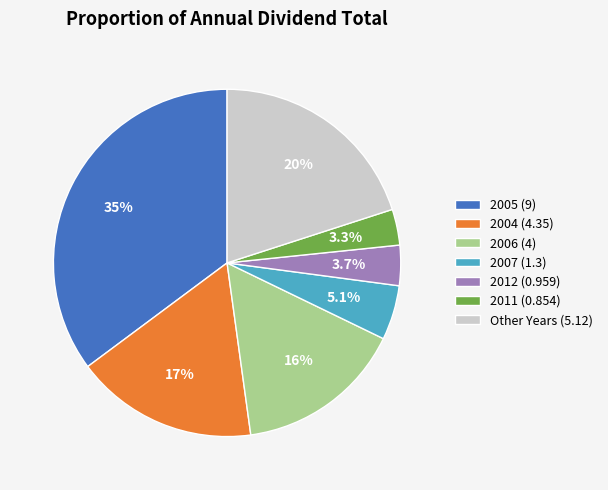

What is the largest slice in the pie chart?

2005 (9)